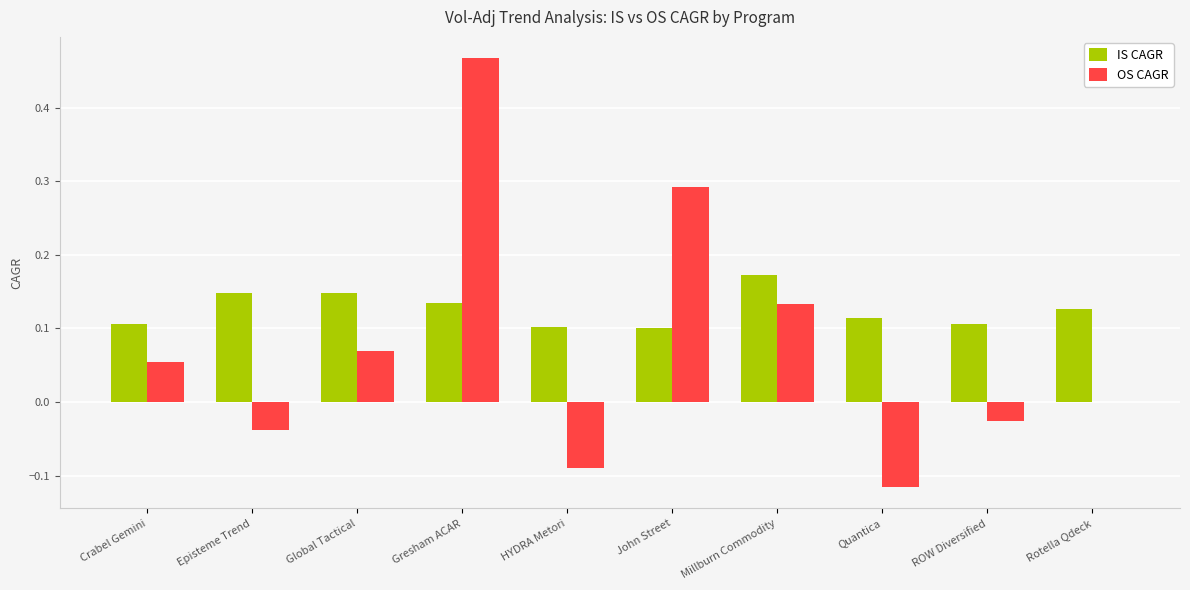

Which category has the highest value in the IS CAGR series?

Millburn Commodity